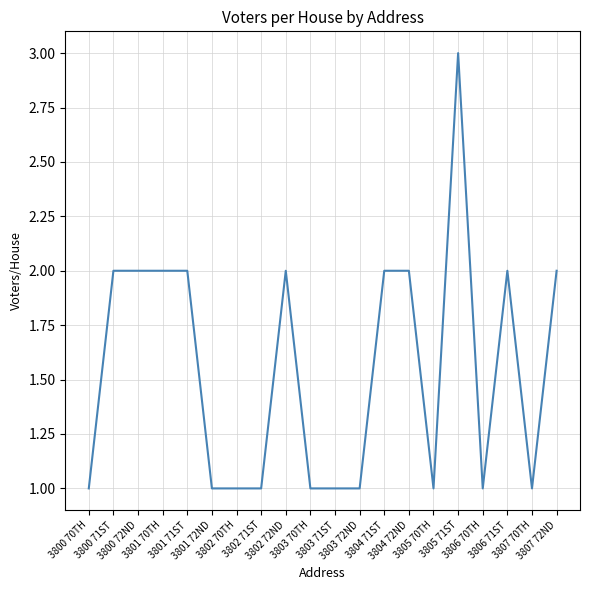

Reading right to left, transcribe all the data shown in this chart.

2	1	2	1	3	1	2	2	1	1	1	2	1	1	1	2	2	2	2	1